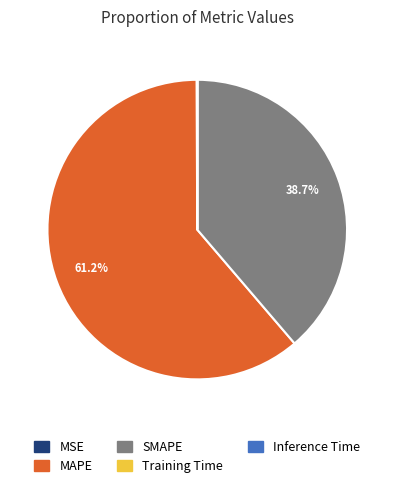

The SMAPE slice represents 32% of the pie. True or false?

False